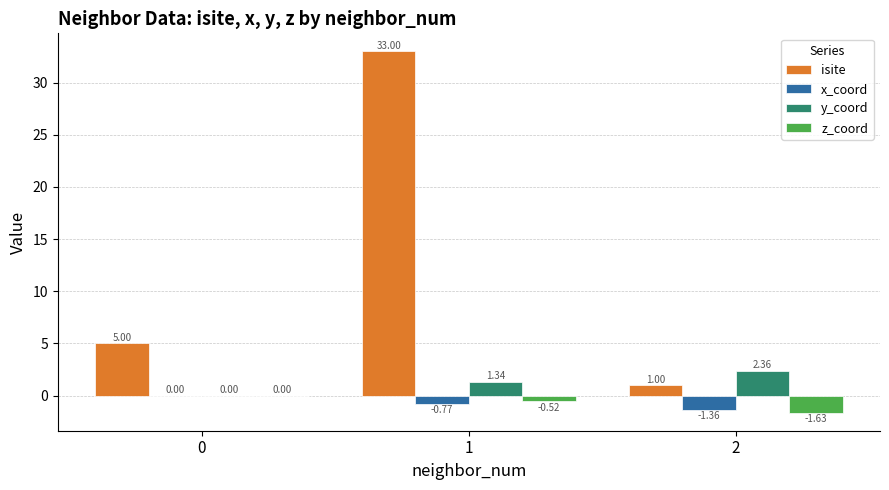

Which category has the highest value across all series?

1